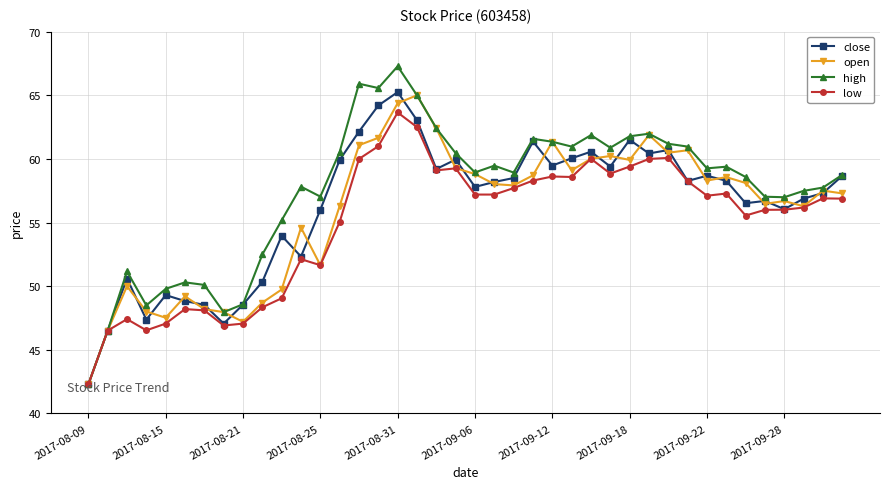

True or false: low has more than 1 interior local peaks.

True